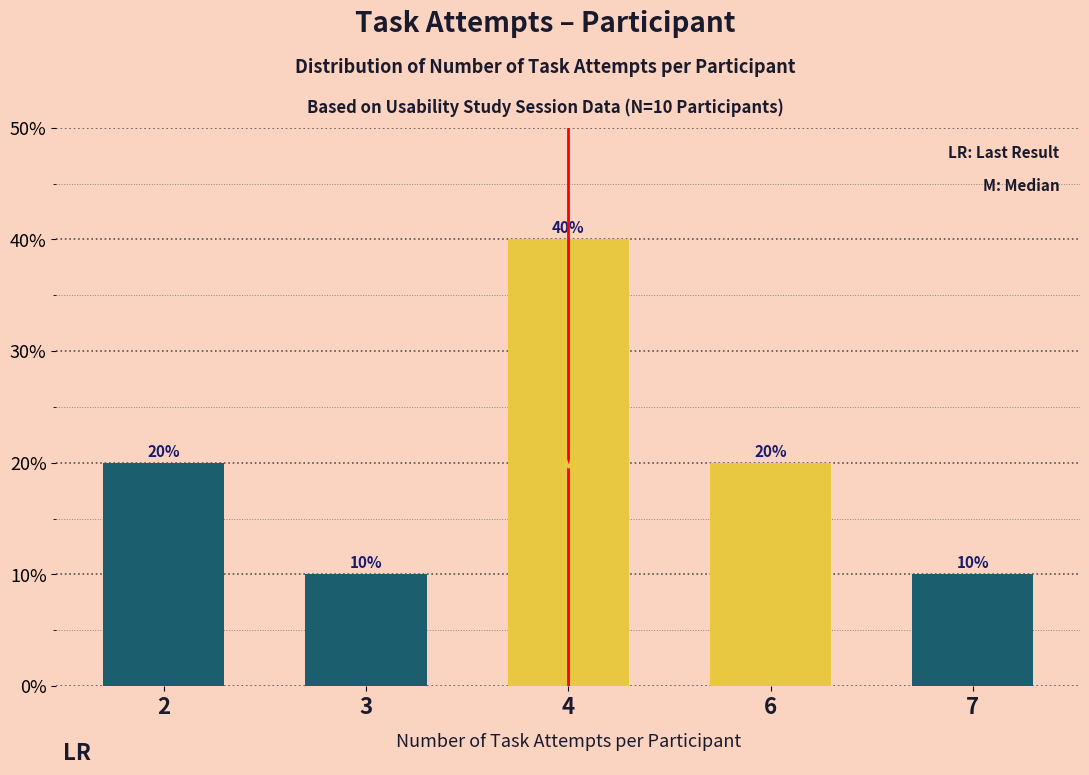

Reading left to right, extract all data points from this chart.

20	10	40	20	10